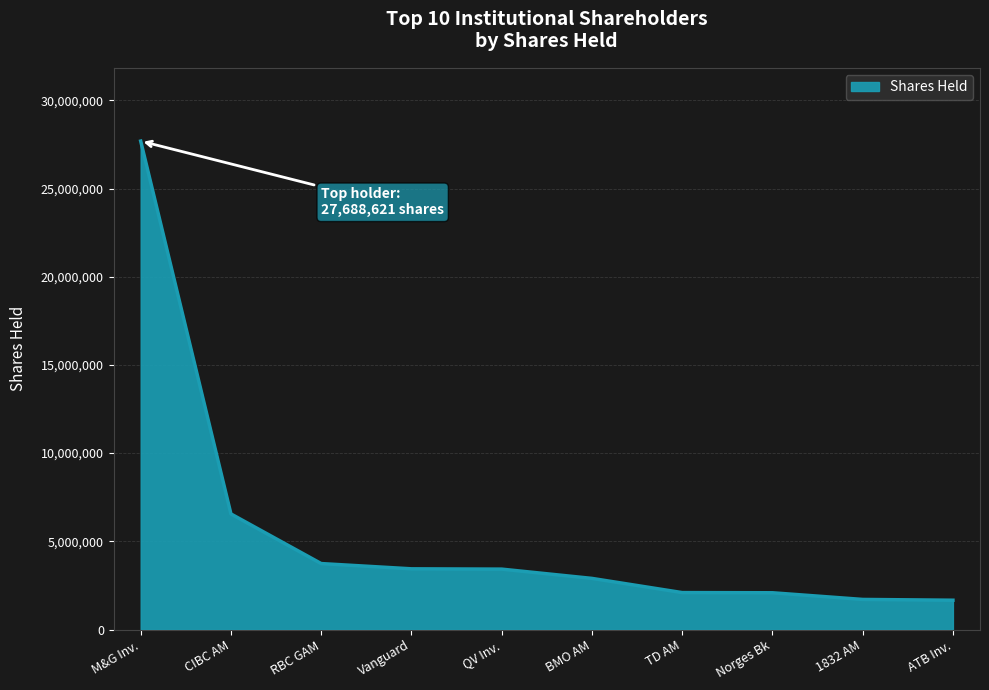

Does the chart have visible grid lines?

Yes